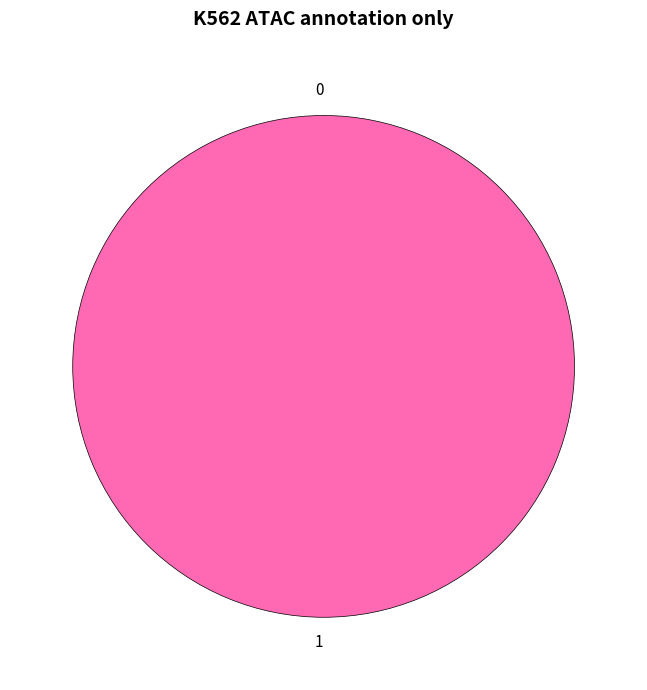

To the nearest percent, what portion does 1 represent?

100%